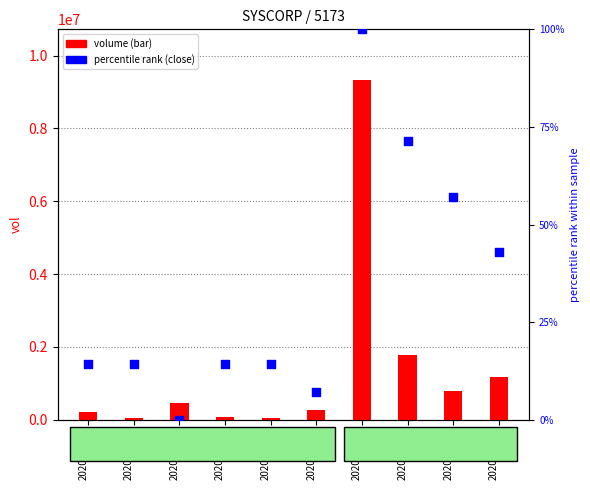

Which series has the largest Y range (max minus min)?

volume